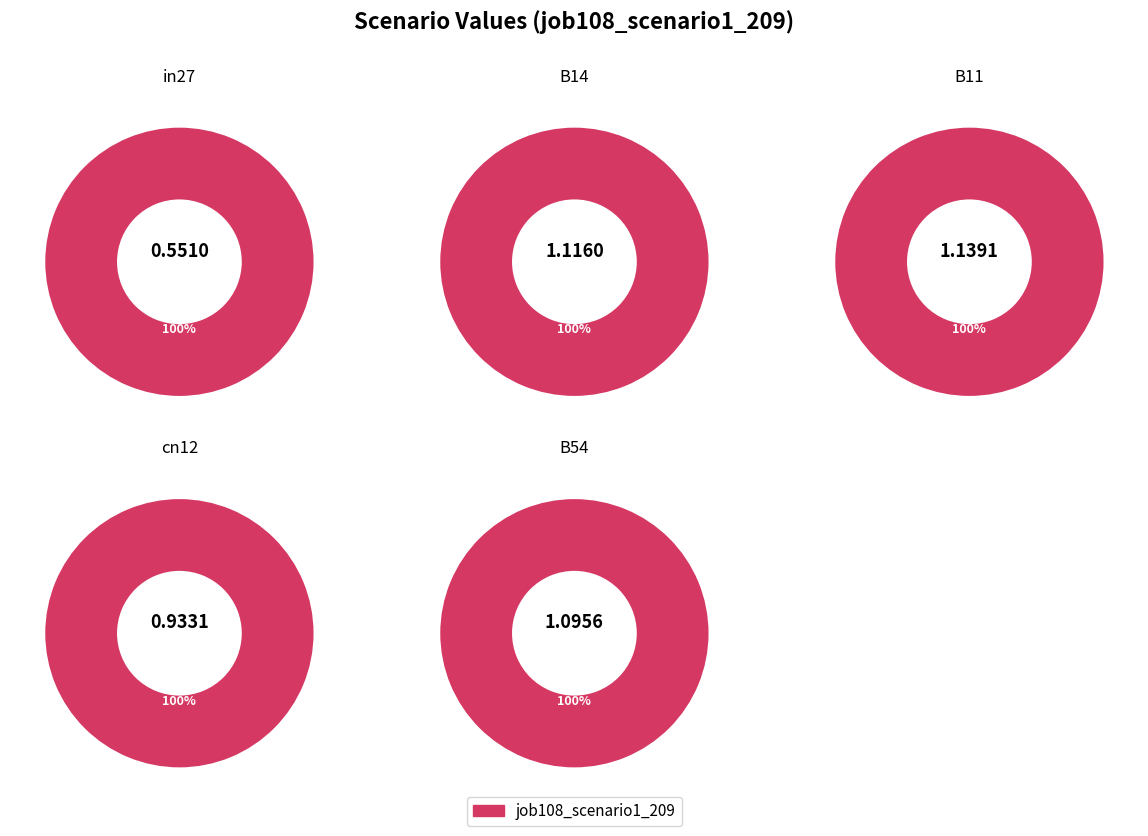

Which slice is the largest?

B11